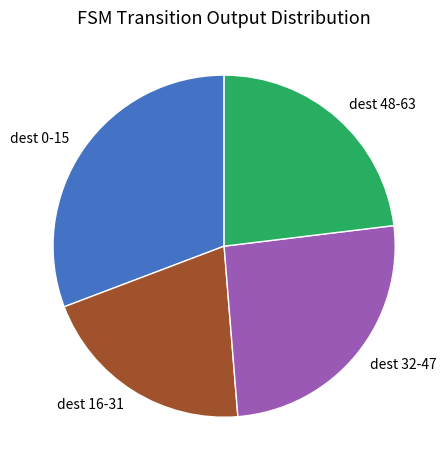

Combined, do dest 0-15 and dest 16-31 account for over 50%?

Yes